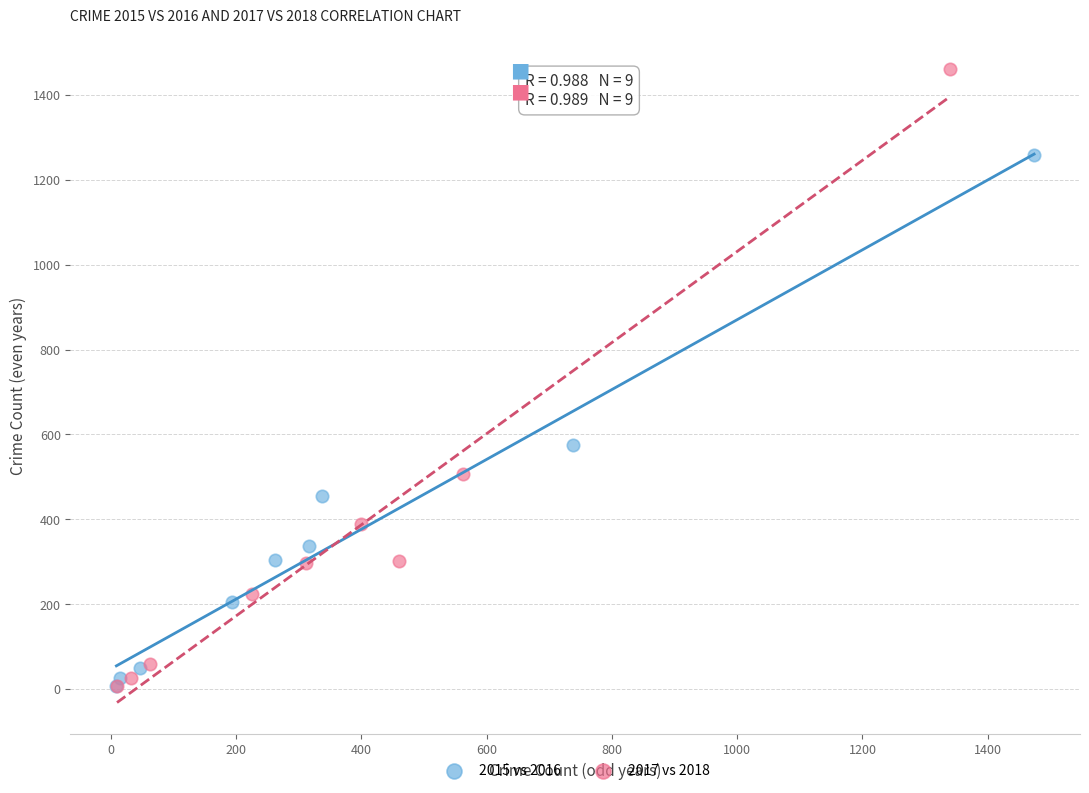

Which series reaches the maximum Y coordinate?

2017 vs 2018